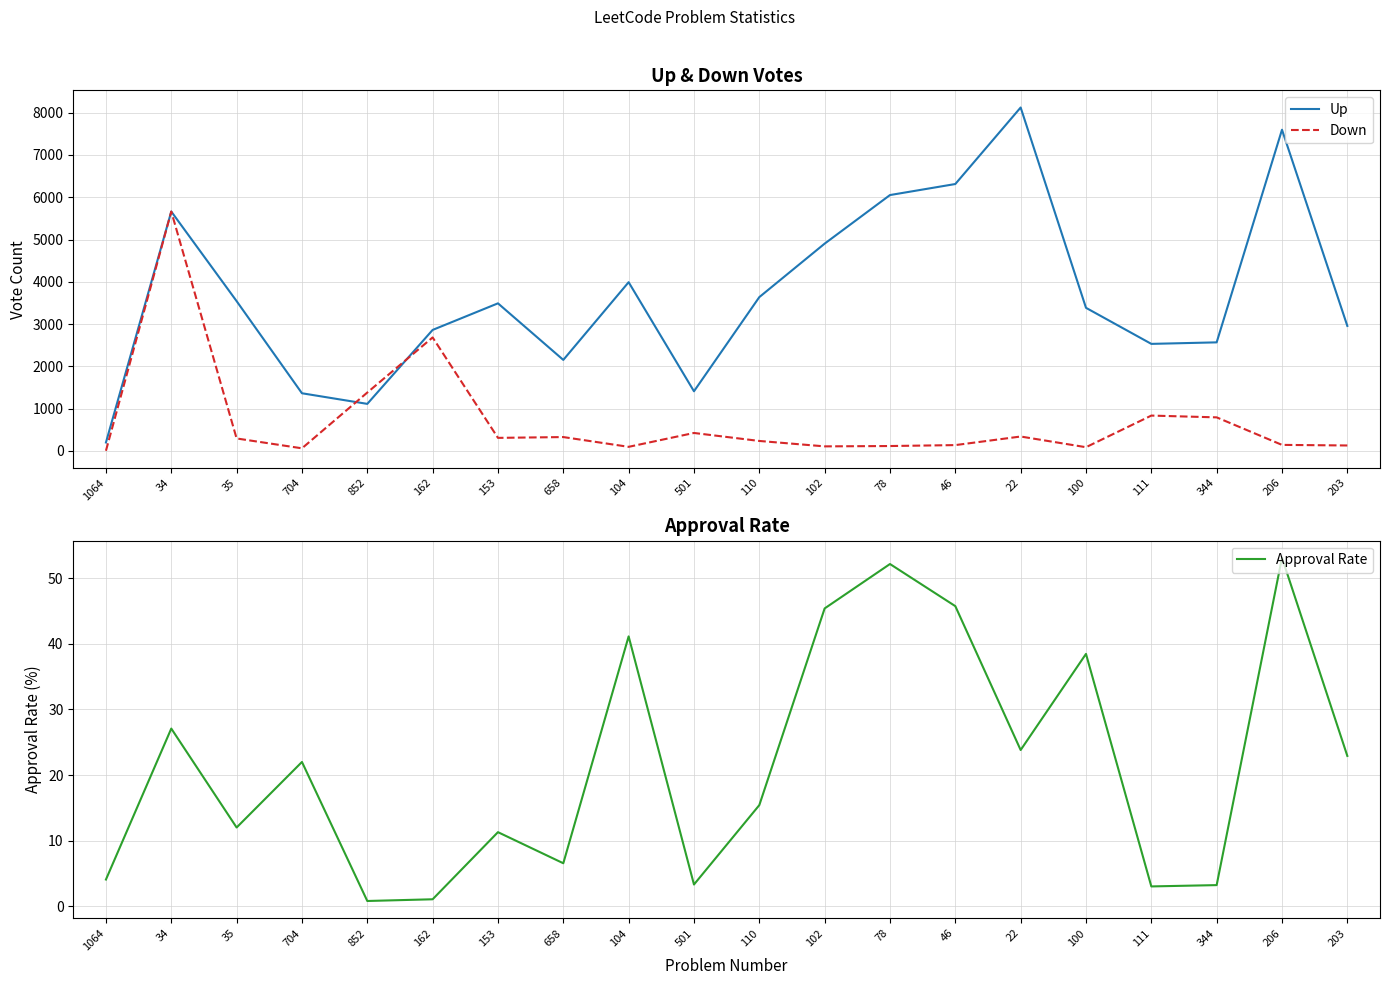

Is it true that Up equals 294.2 at 1064?

False